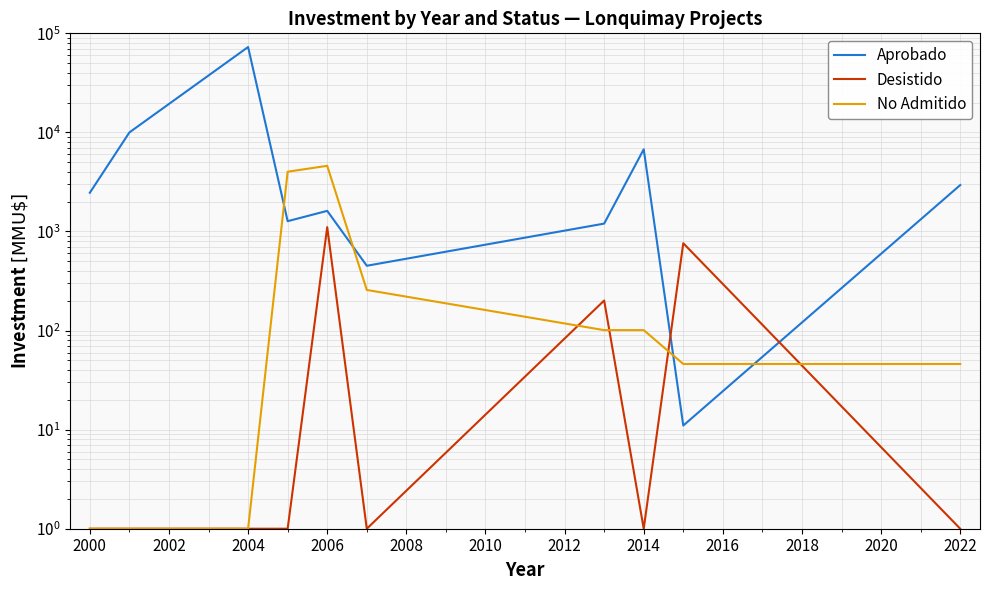

How many values in the Aprobado series exceed 2461?

4